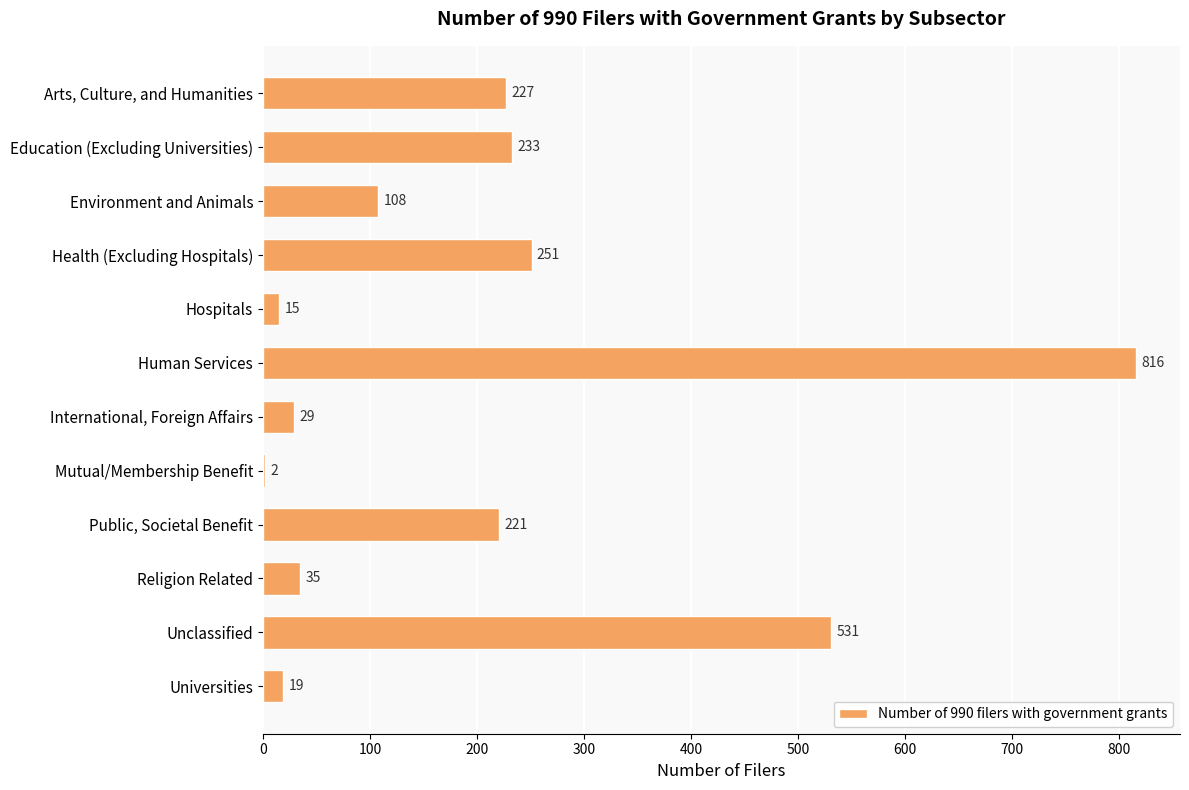

What is the change in value from Environment and Animals to Hospitals?

-93